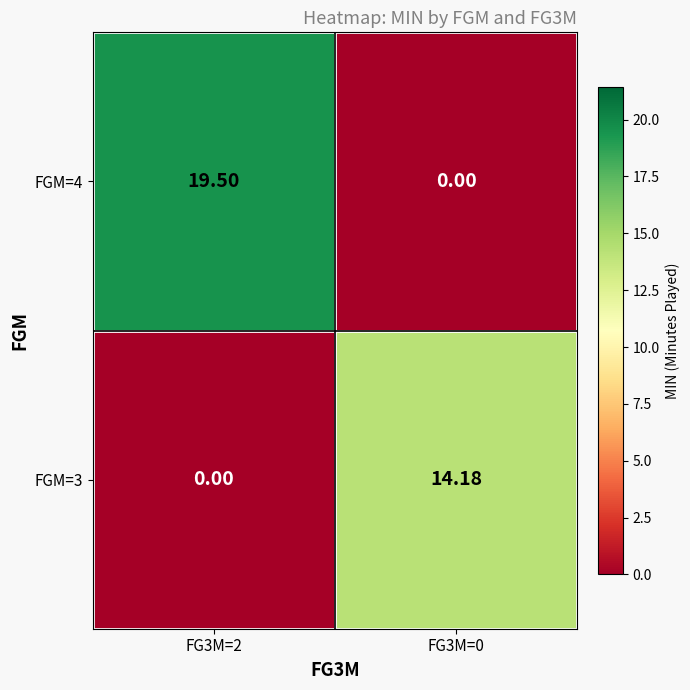

Is the value of FGM=4 at FG3M=0 greater than the value of FGM=3 at FG3M=0?

No